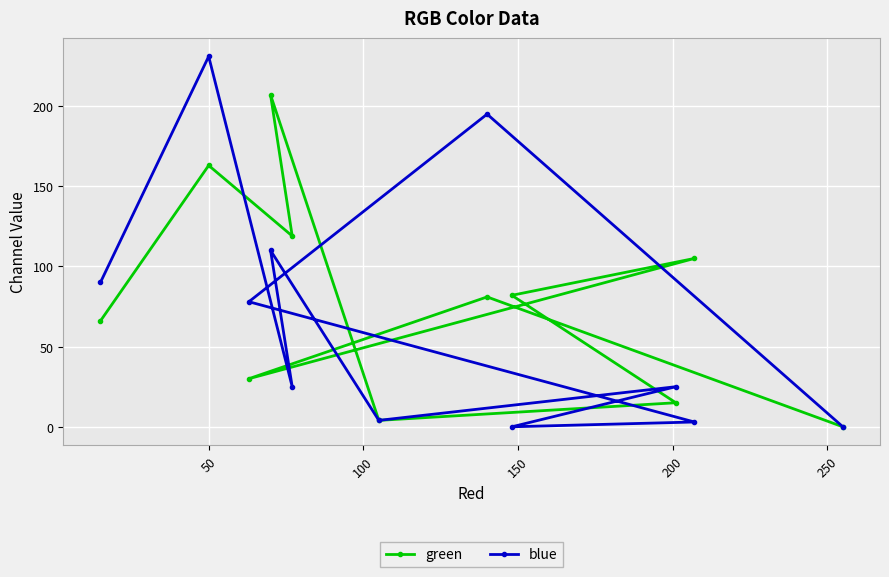

Is this an area chart (filled region under the line)?

No